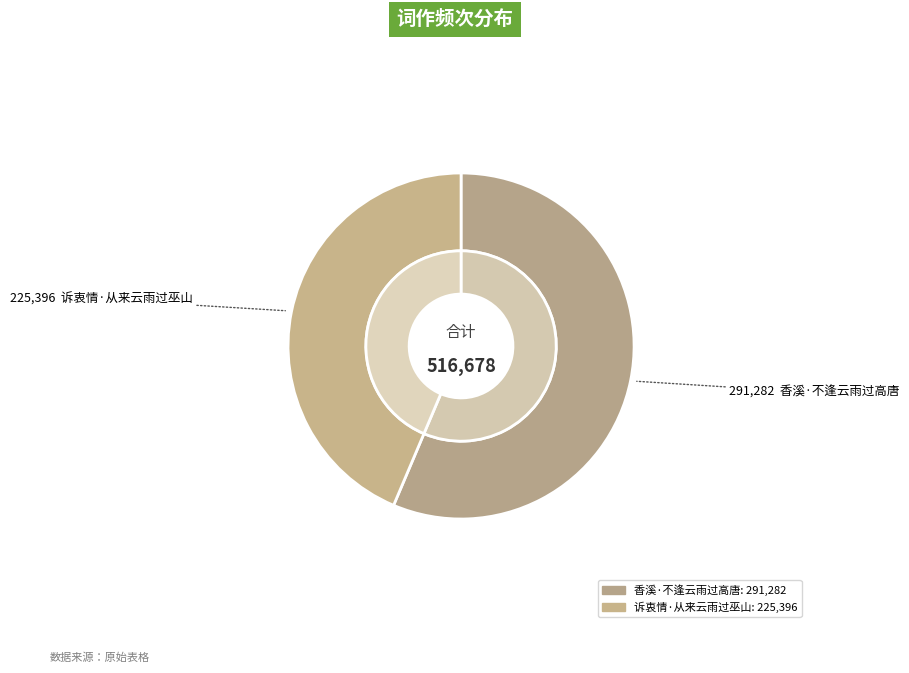

Which slice represents more than half of the pie?

香溪·不逢云雨过高唐